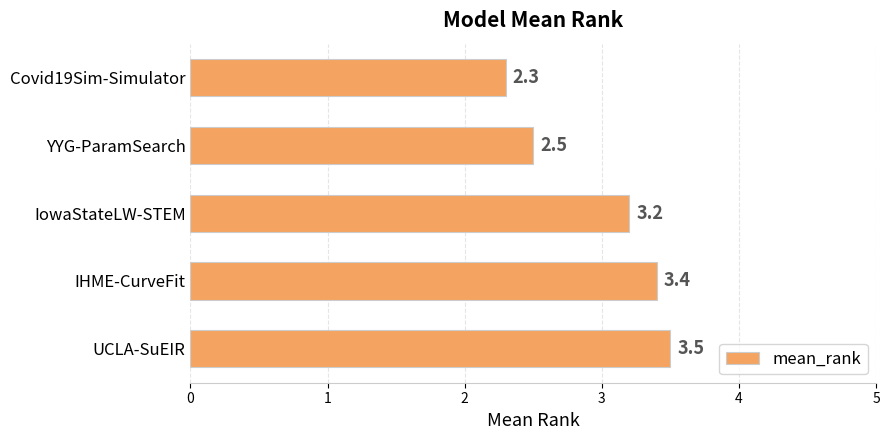

How many bars are there in total?

5